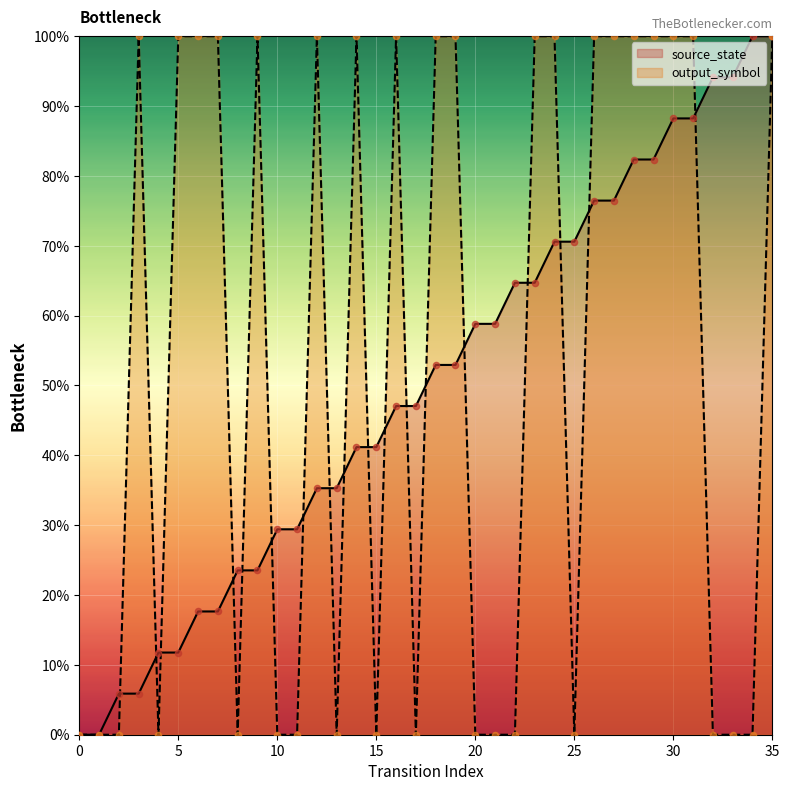

Which series has the largest total across all categories?

output_symbol